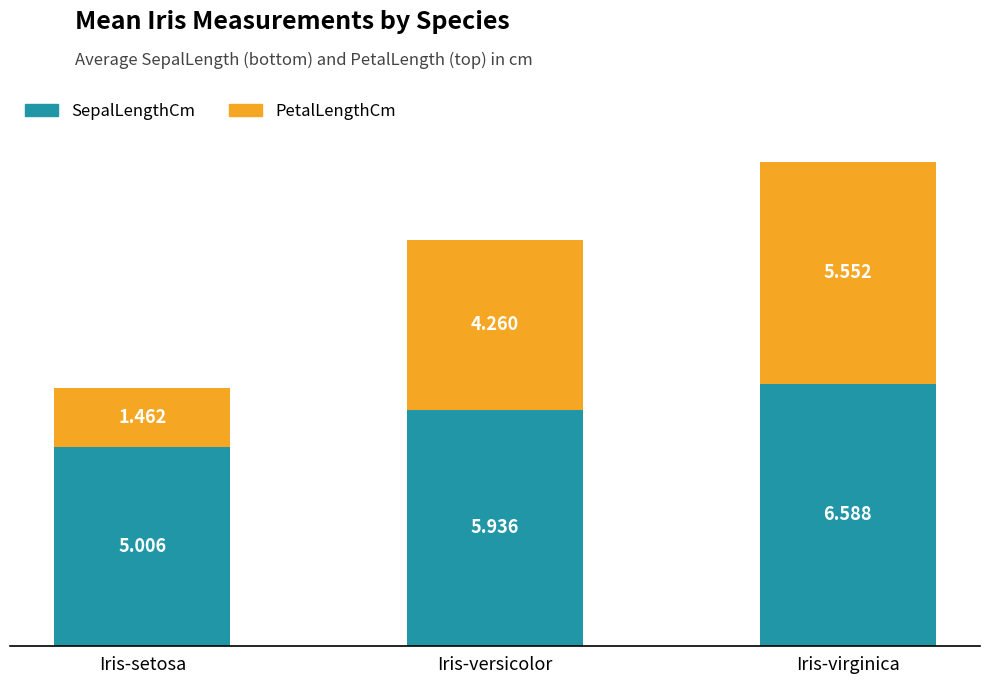

At which category is the sum across all series the highest?

Iris-virginica